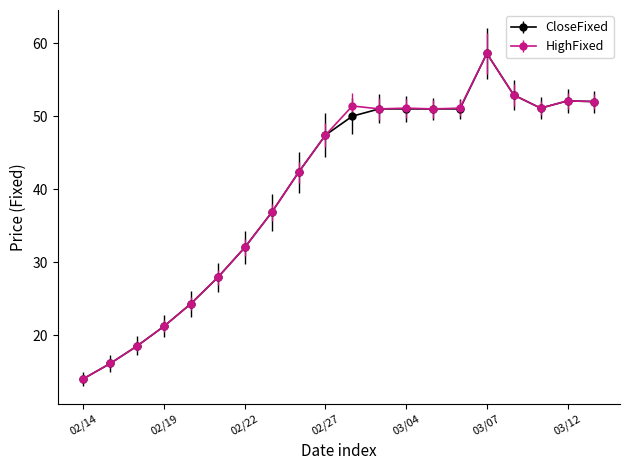

What is the maximum value shown in the chart?

58.6